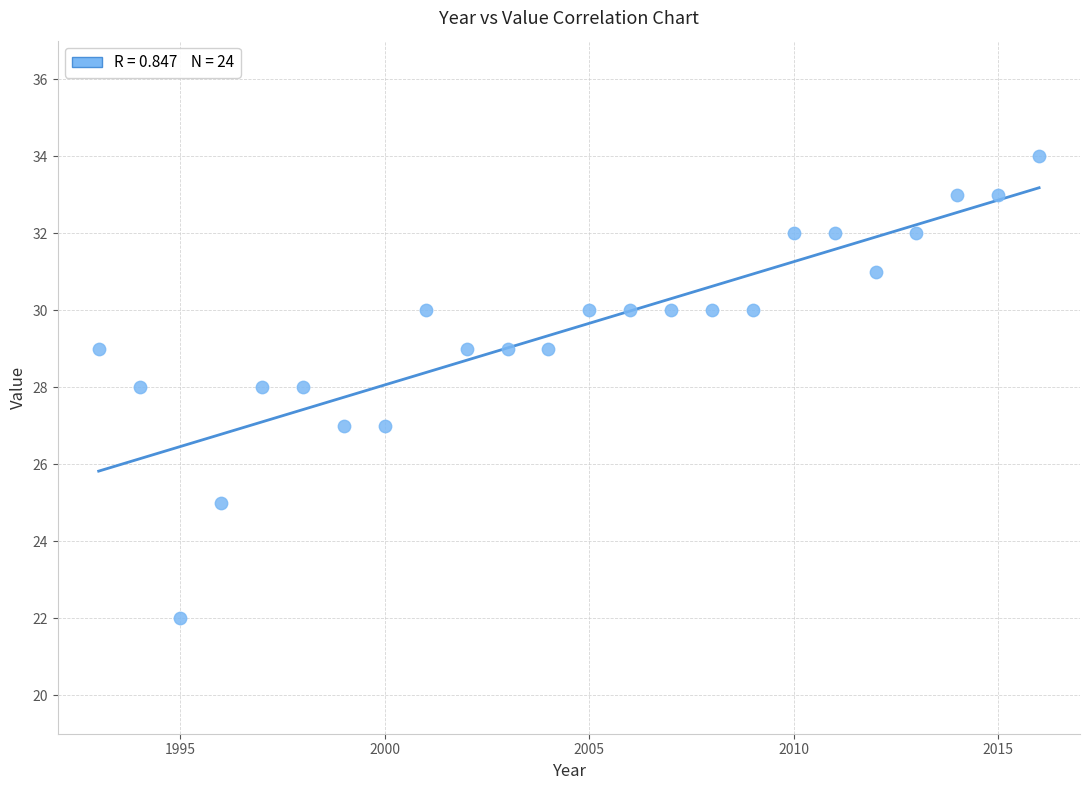

What is the range of Y values (max minus min)?

12